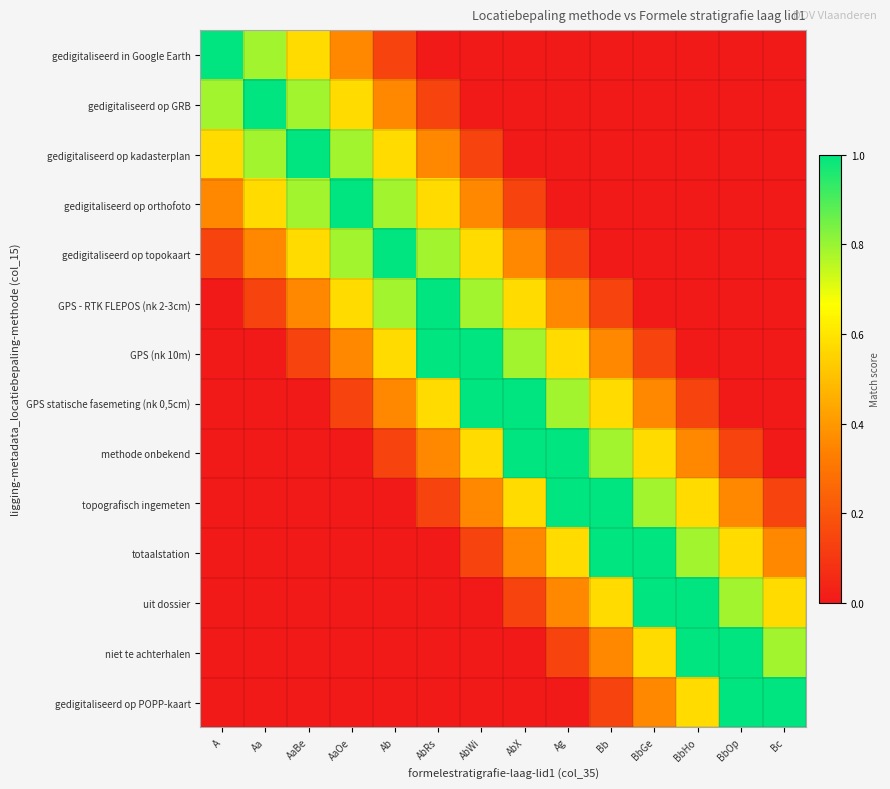

At how many categories does at least one series exceed 0?

14